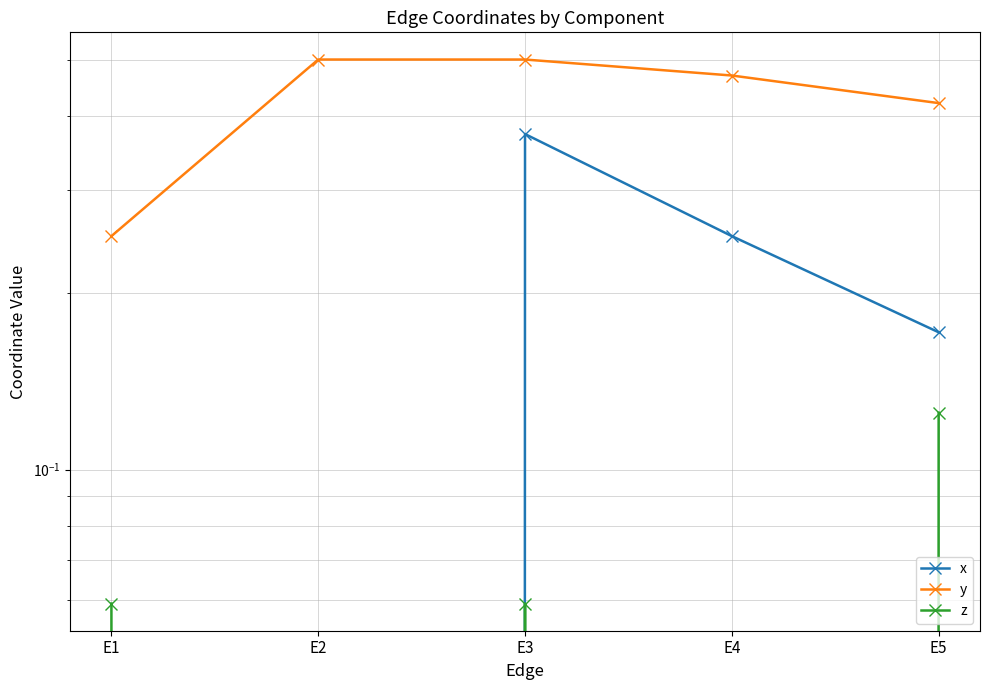

How many lines are shown in the chart?

3